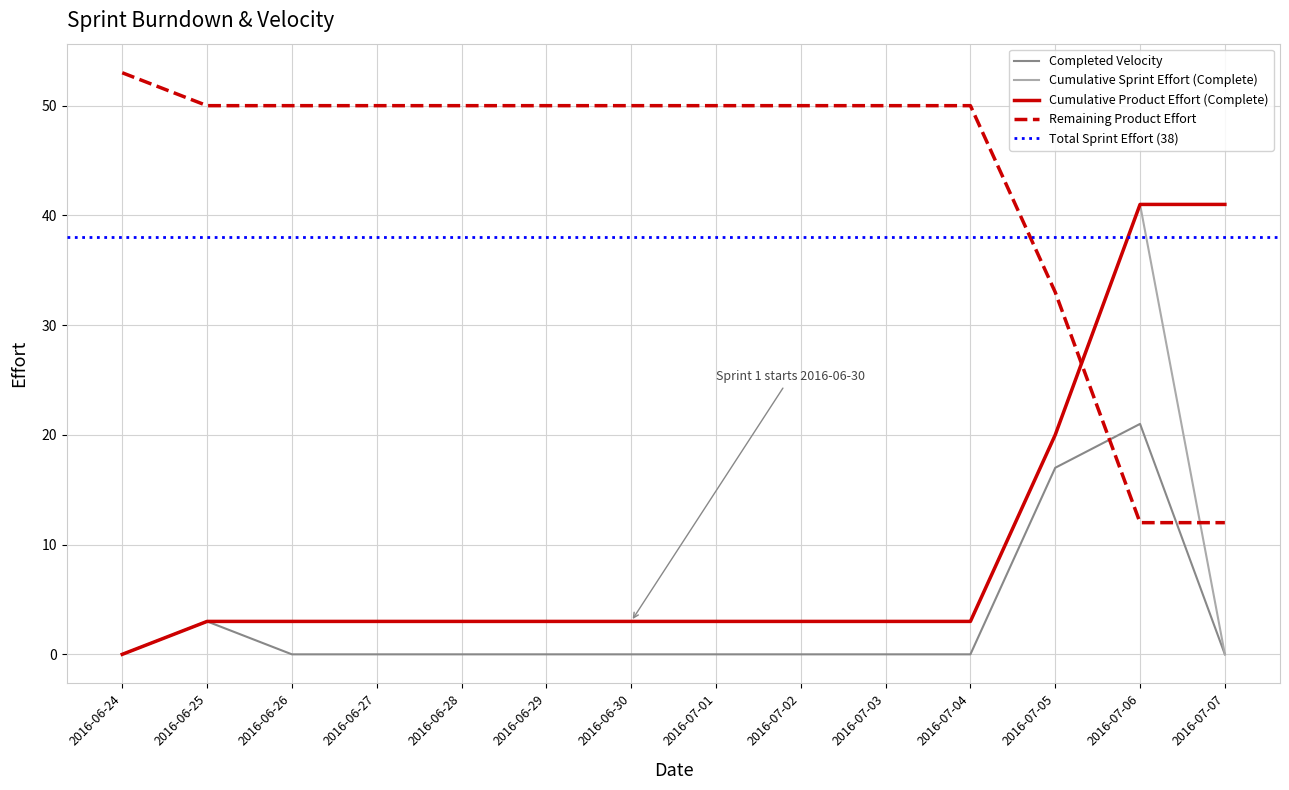

Reading left to right, what are all the values shown in this chart?

Completed Velocity: 2016-06-24=0	2016-06-25=3	2016-06-26=0	2016-06-27=0	2016-06-28=0	2016-06-29=0	2016-06-30=0	2016-07-01=0	2016-07-02=0	2016-07-03=0	2016-07-04=0	2016-07-05=17	2016-07-06=21	2016-07-07=0
Cumulative Sprint Effort (Complete): 2016-06-24=0	2016-06-25=3	2016-06-26=3	2016-06-27=3	2016-06-28=3	2016-06-29=3	2016-06-30=3	2016-07-01=3	2016-07-02=3	2016-07-03=3	2016-07-04=3	2016-07-05=20	2016-07-06=41	2016-07-07=0
Cumulative Product Effort (Complete): 2016-06-24=0	2016-06-25=3	2016-06-26=3	2016-06-27=3	2016-06-28=3	2016-06-29=3	2016-06-30=3	2016-07-01=3	2016-07-02=3	2016-07-03=3	2016-07-04=3	2016-07-05=20	2016-07-06=41	2016-07-07=41
Remaining Product Effort: 2016-06-24=53	2016-06-25=50	2016-06-26=50	2016-06-27=50	2016-06-28=50	2016-06-29=50	2016-06-30=50	2016-07-01=50	2016-07-02=50	2016-07-03=50	2016-07-04=50	2016-07-05=33	2016-07-06=12	2016-07-07=12